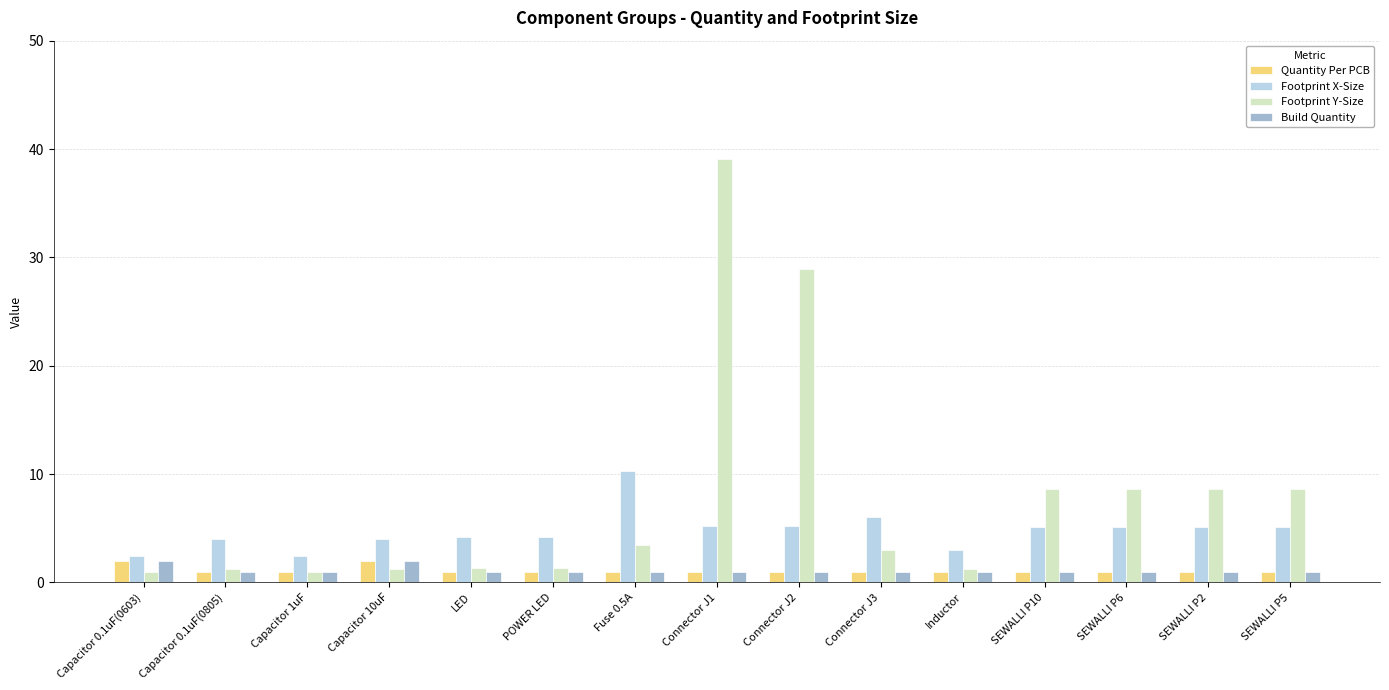

What is the sum of all Footprint Y-Size values?

117.4